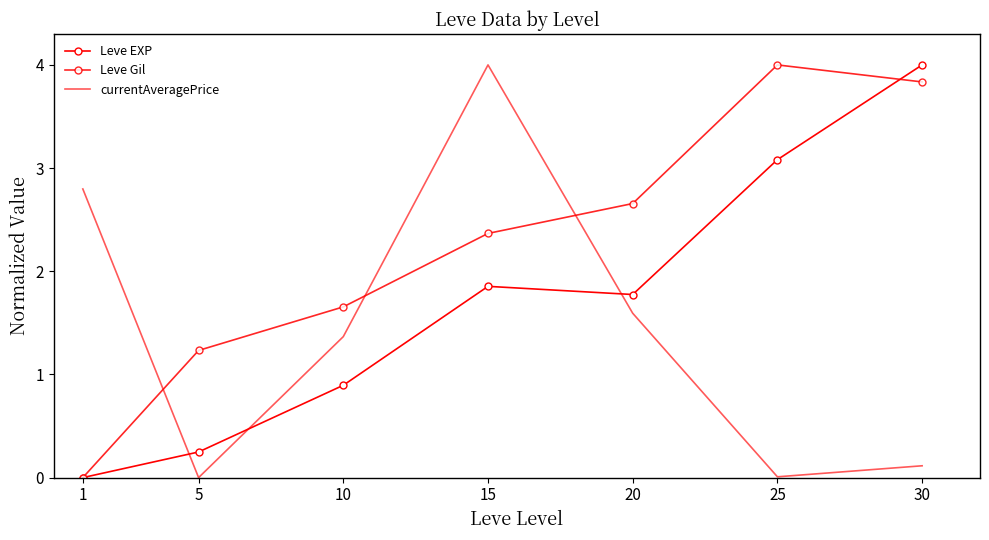

True or false: Leve Gil has a value of 3.8 at 30.

True